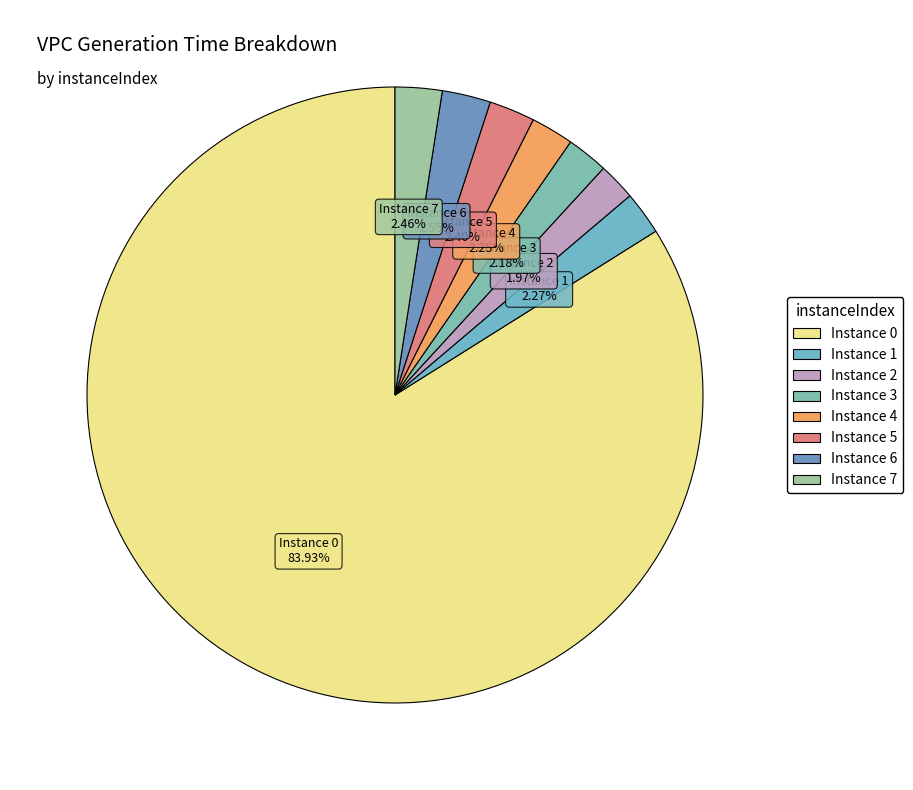

Is there any slice that represents more than half of the pie?

Yes